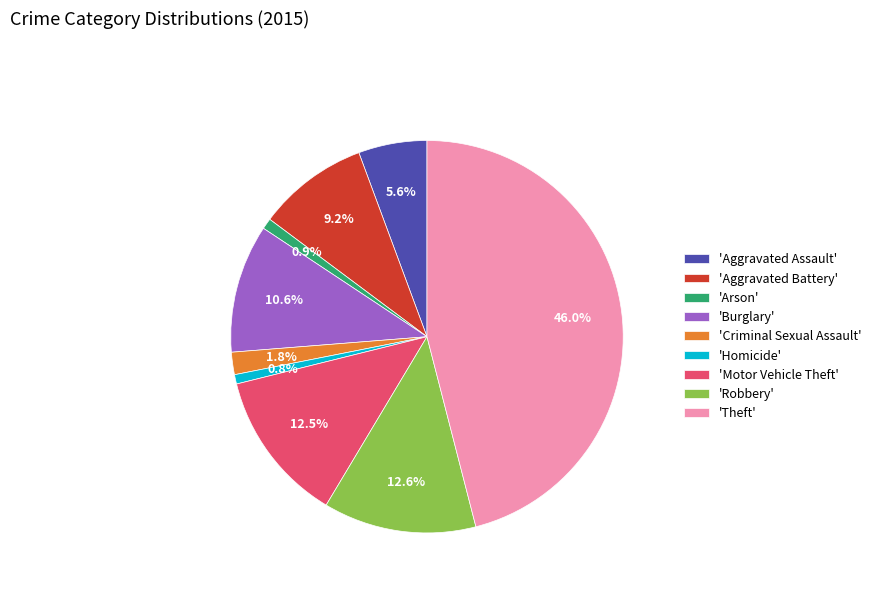

How many segments does this pie chart have?

9